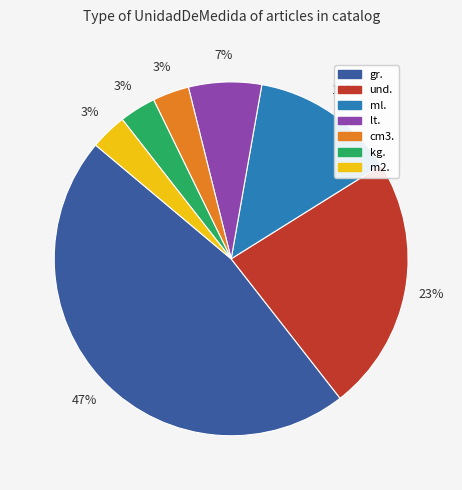

To the nearest percent, what is the average slice percentage?

14%